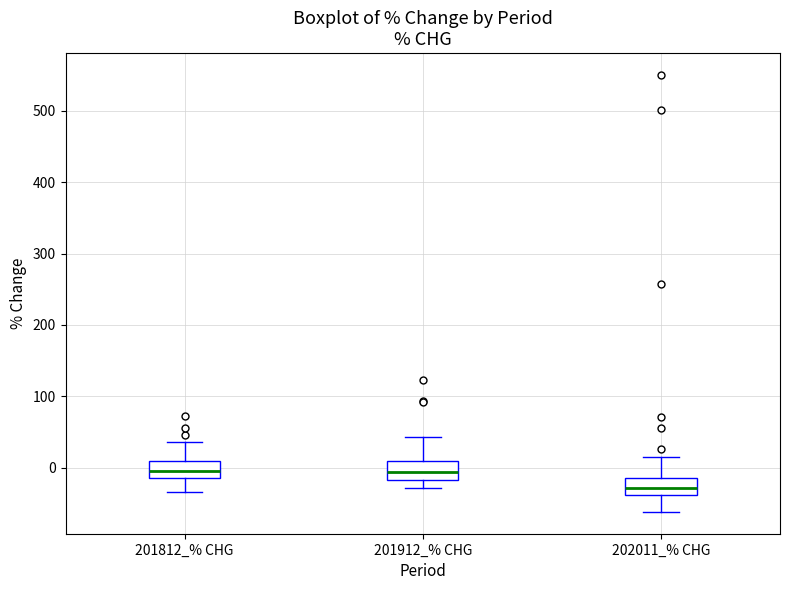

Where is the upper edge of the box for 201812_% CHG on the y-axis? The values are not printed on the chart, so give them approximately, as read against the axis.

10